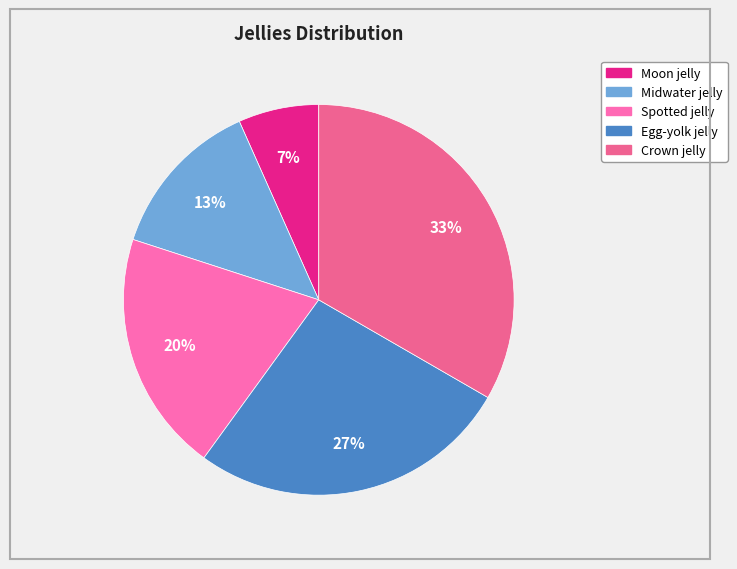

Is there any slice that represents more than half of the pie?

No